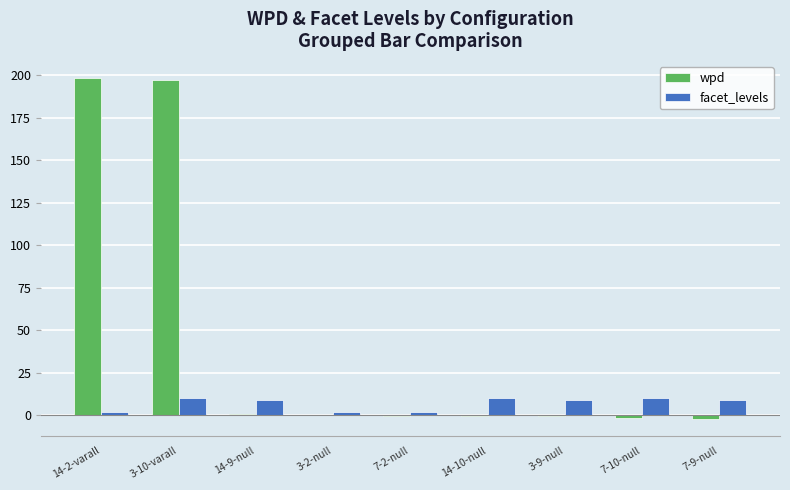

Is the value of wpd at 14-2-varall greater than the value of facet_levels at 7-2-null?

Yes